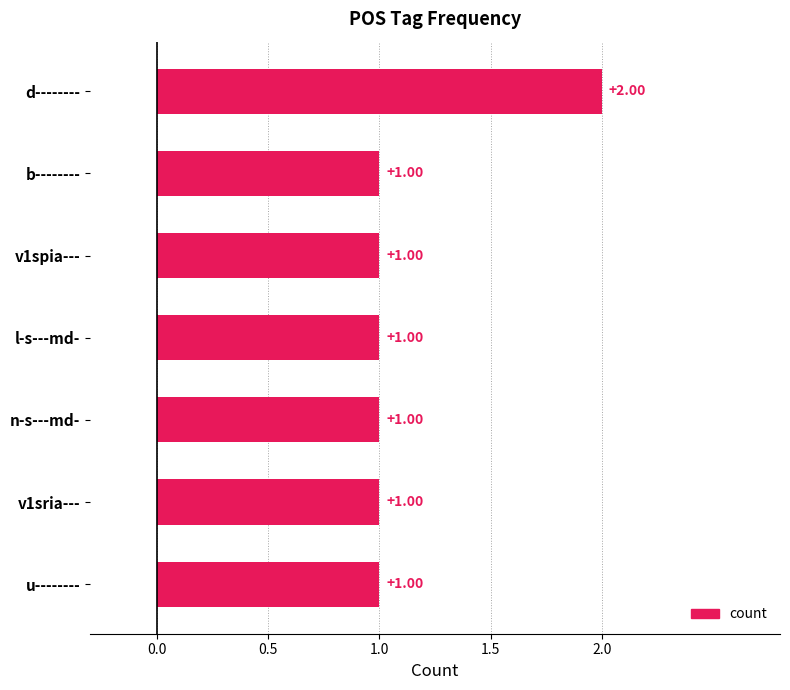

What is the label of the 7th bar from the top?

u--------